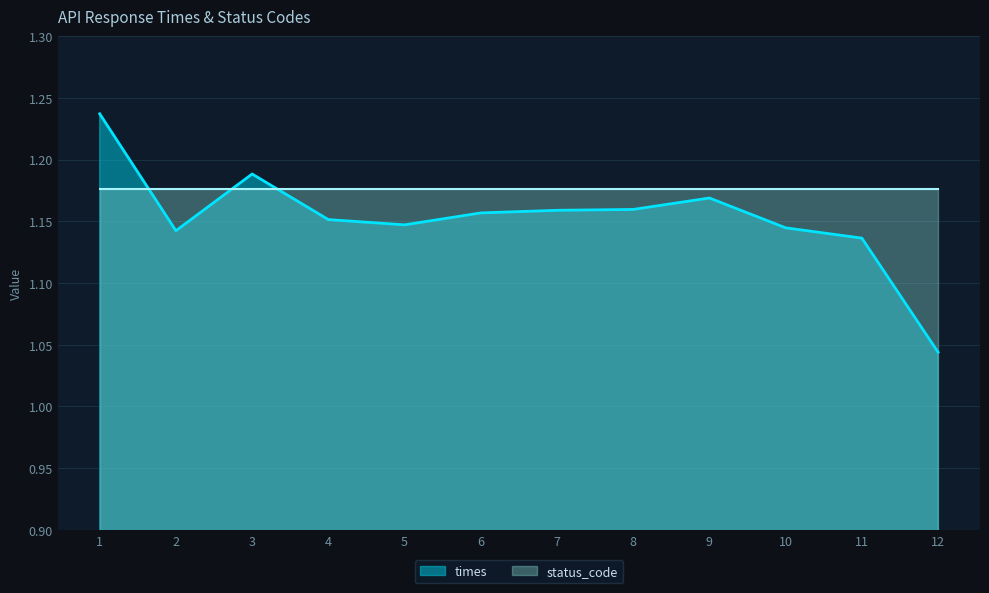

What is the difference between the maximum and second lowest values?

0.1